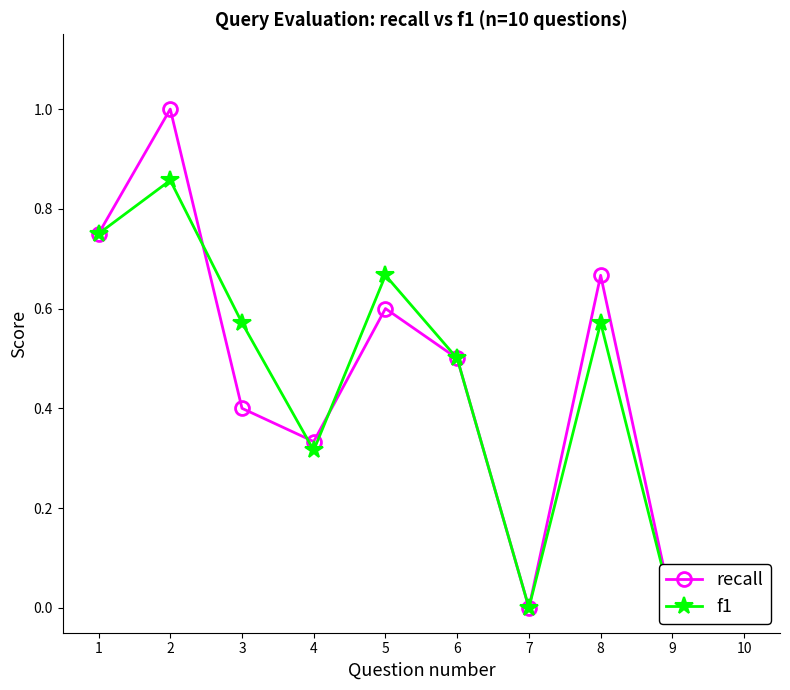

Reading right to left, transcribe all the data shown in this chart.

recall: 10=0.0	9=0.0	8=0.7	7=0.0	6=0.5	5=0.6	4=0.3	3=0.4	2=1.0	1=0.8
f1: 10=0.0	9=0.0	8=0.6	7=0.0	6=0.5	5=0.7	4=0.3	3=0.6	2=0.9	1=0.8